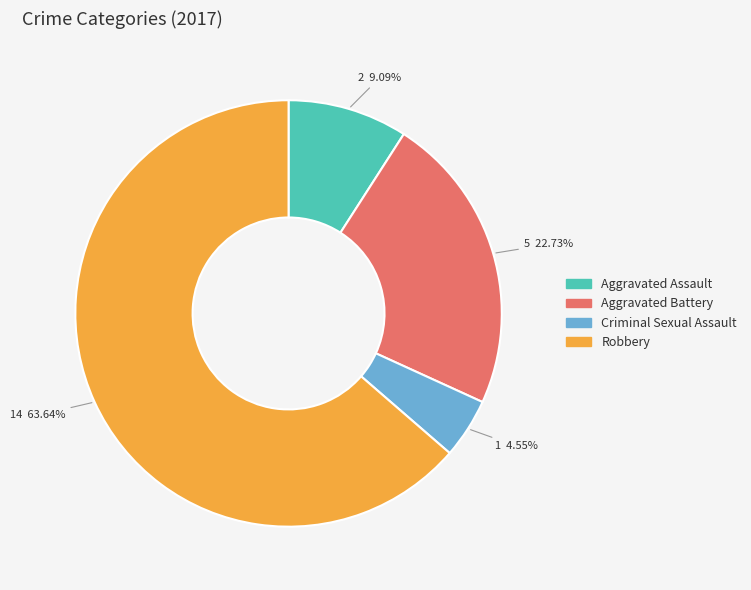

What percentage is the Robbery slice, to the nearest percent?

64%